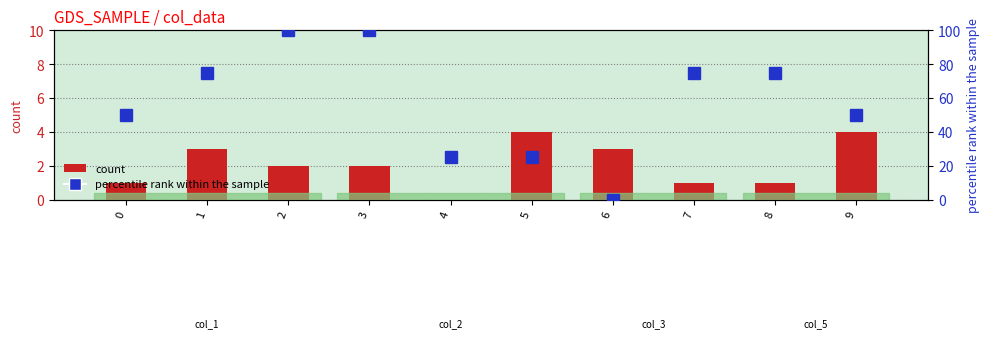

How many groups of bars are there?

10